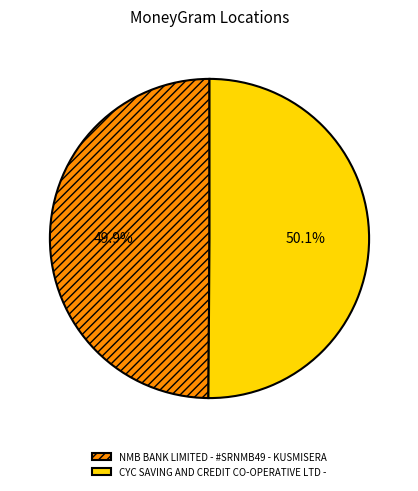

How many slices are in this pie chart?

2